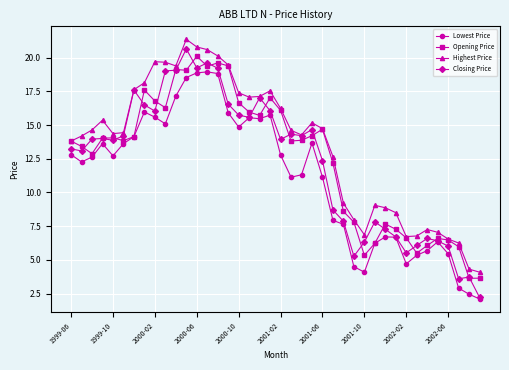

True or false: Opening Price has more than 1 points higher than both neighbors.

True